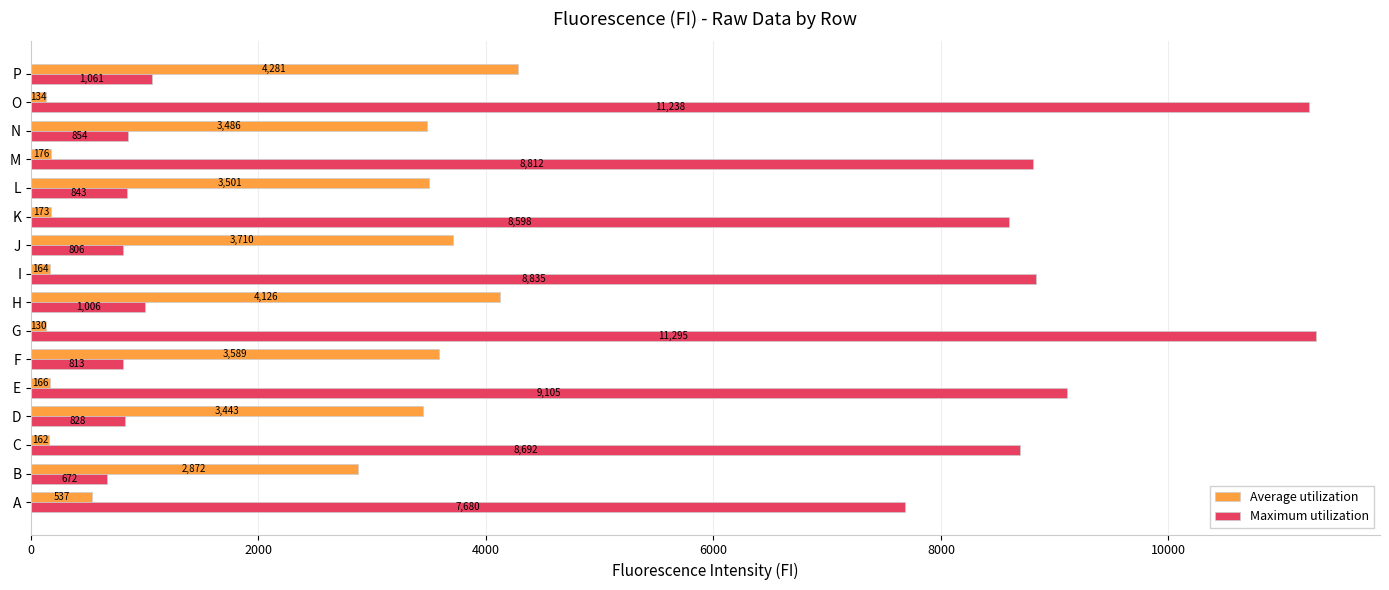

Count the number of data series in this chart.

2